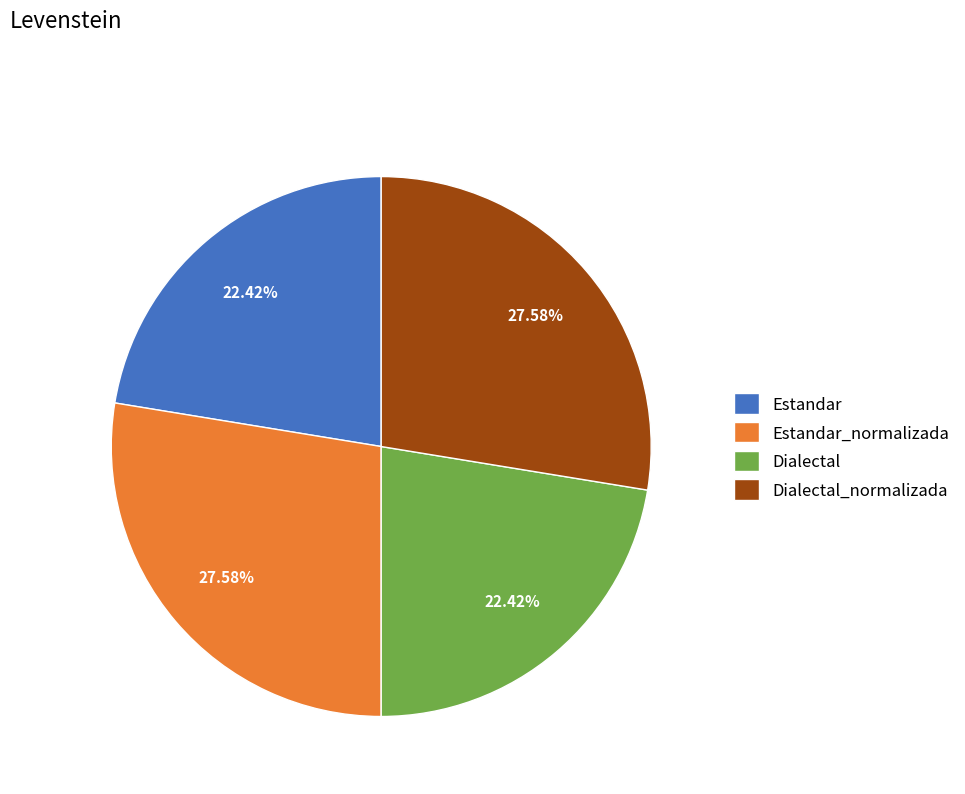

Between Estandar and Dialectal_normalizada, which is larger?

Dialectal_normalizada